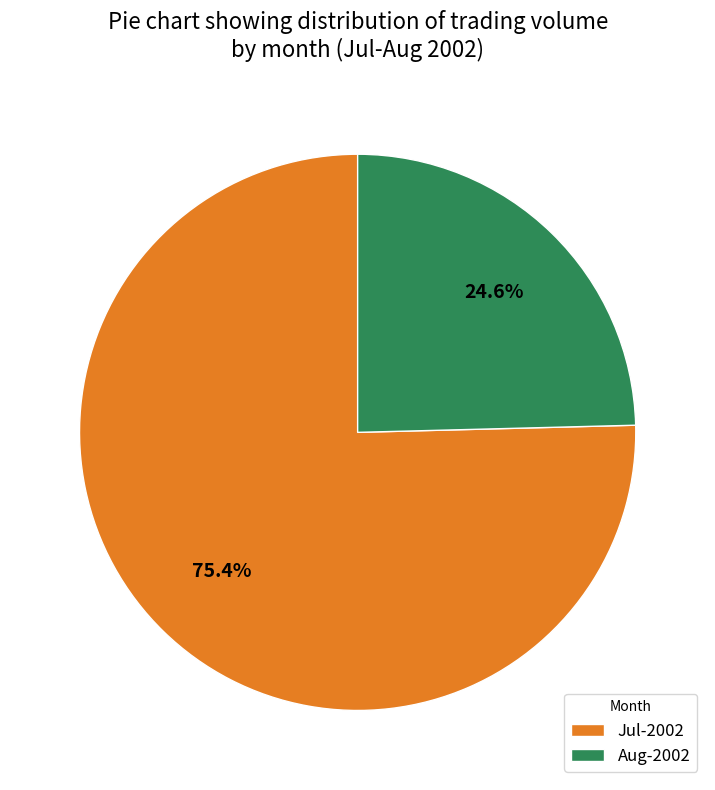

What is the smallest slice in the pie chart?

Aug-2002